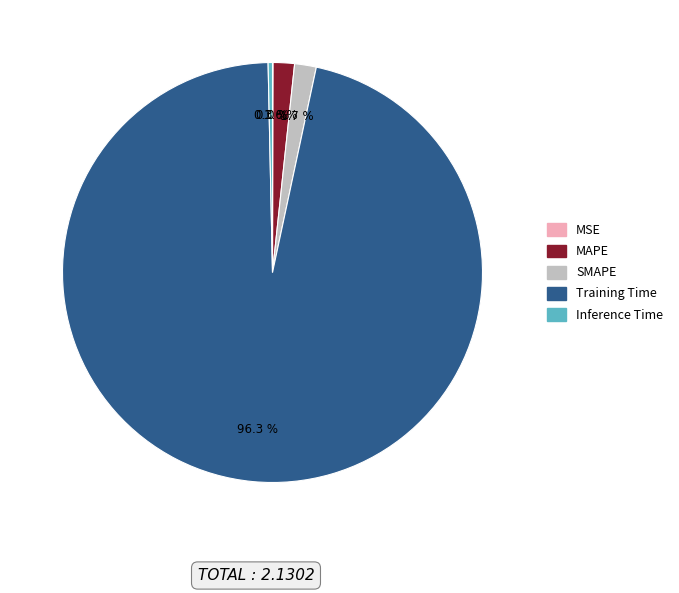

Does Training Time account for over 50% of the chart?

Yes